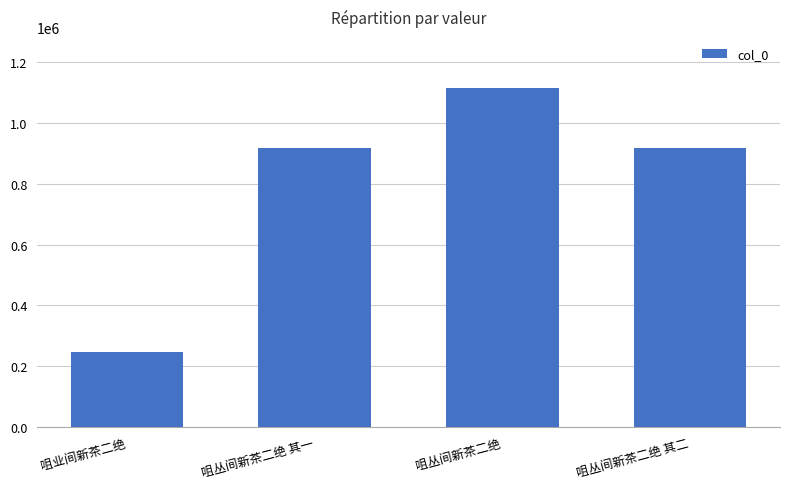

What is the sum of the values at 咀丛间新茶二绝 其一 and 咀业间新茶二绝?

1163596